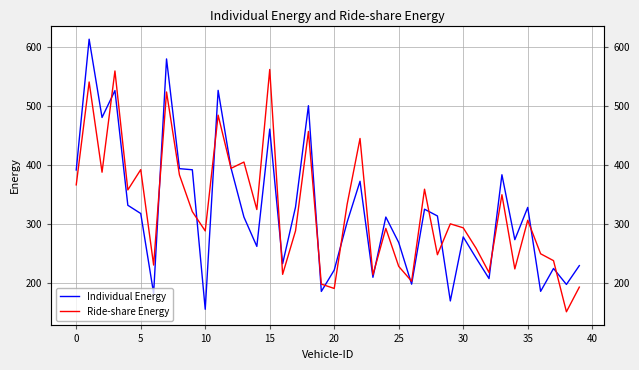

Reading left to right, what are all the values shown in this chart?

Individual Energy: 391.9	614.1	481.1	526.8	332.0	318.0	182.3	580.6	394.2	392.3	155.3	527.2	395.2	312.0	262.1	461.3	232.7	329.0	501.1	185.6	221.9	303.3	372.7	209.6	312.0	268.6	197.9	325.3	313.8	169.4	278.2	242.3	207.4	383.8	273.5	328.3	185.7	224.6	197.5	229.4
Ride-share Energy: 366.6	541.4	388.1	560.1	358.1	392.5	230.4	524.4	383.6	321.2	288.4	485.0	394.7	405.4	324.7	562.6	214.6	288.5	457.4	198.0	190.6	333.6	445.4	213.8	292.7	228.1	202.9	359.3	247.9	300.4	293.7	258.8	217.7	349.9	223.8	306.5	249.6	237.9	151.0	192.9